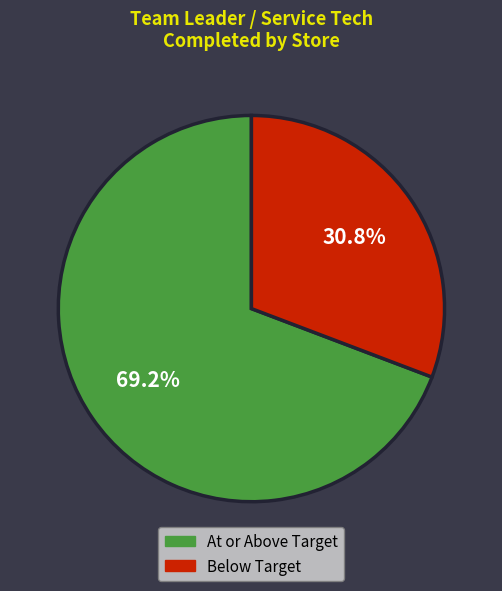

How many slices are in this pie chart?

2